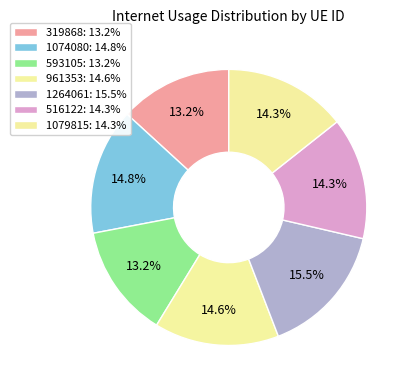

To the nearest percent, what portion does 593105 represent?

13%